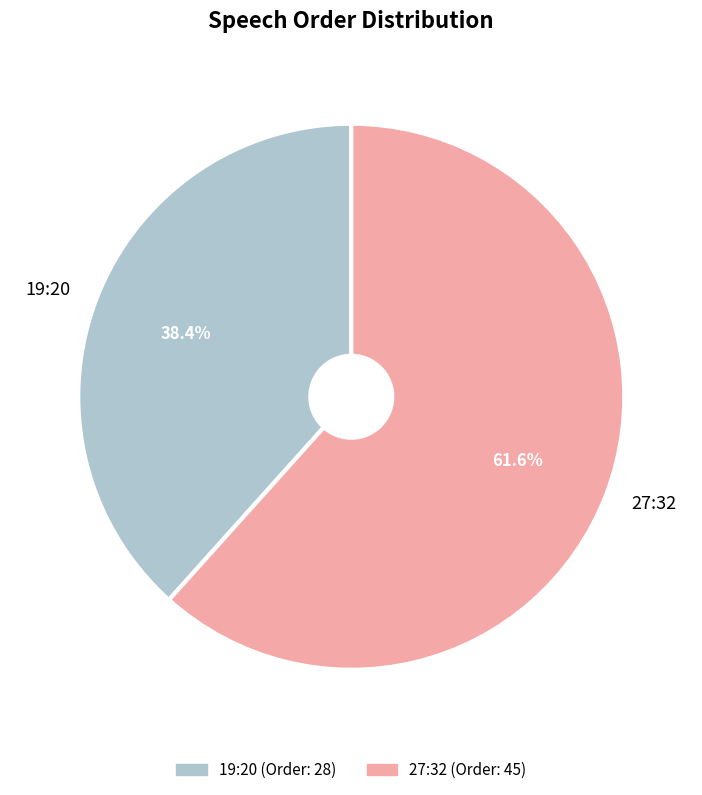

What percentage is NOT represented by 19:20?

61.6%